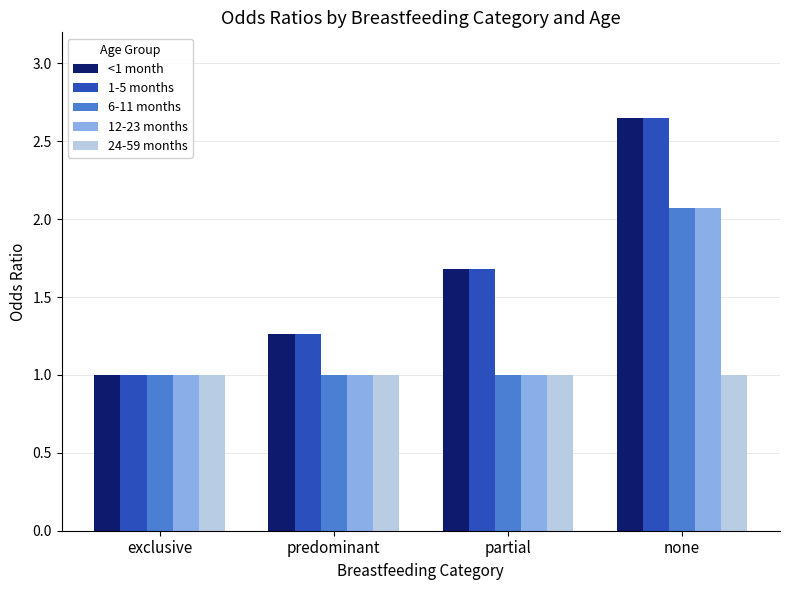

What is the spread (max minus min) of values at partial?

0.7